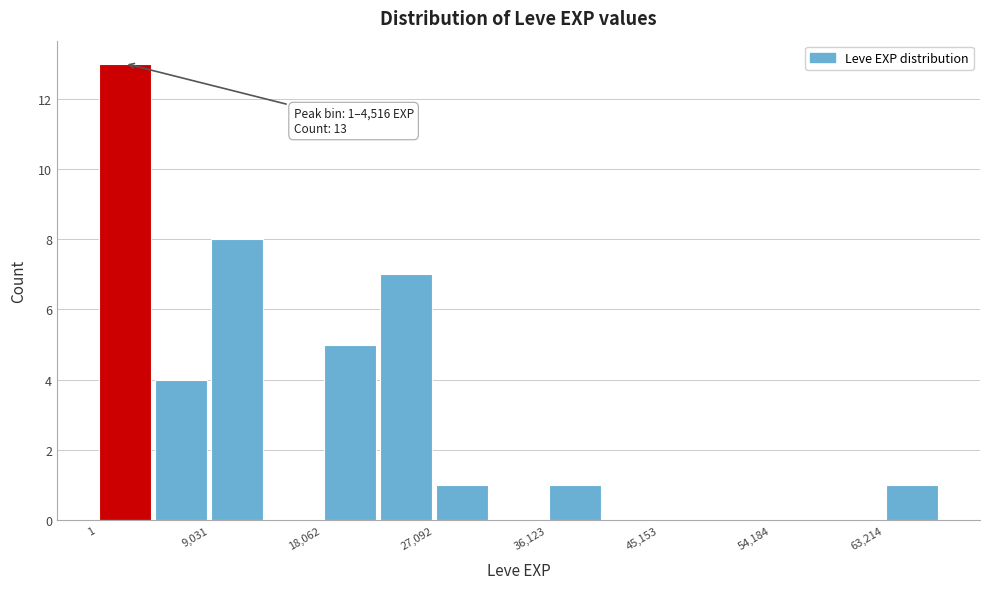

Over which range of the x-axis is the bar tallest?

0 to 5000